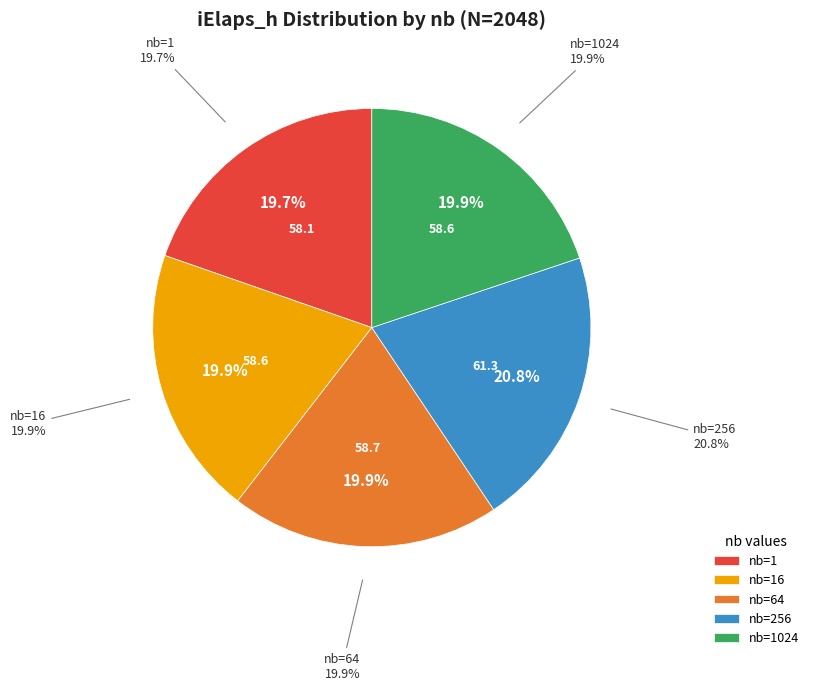

What is the change in value from 256 to 1024?

-2.7